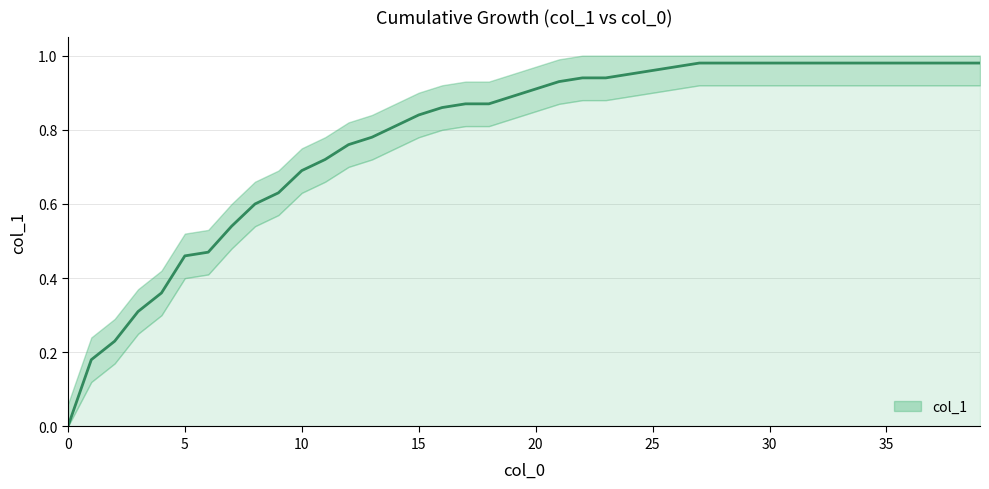

True or false: the data has more than 2 interior local peaks.

False